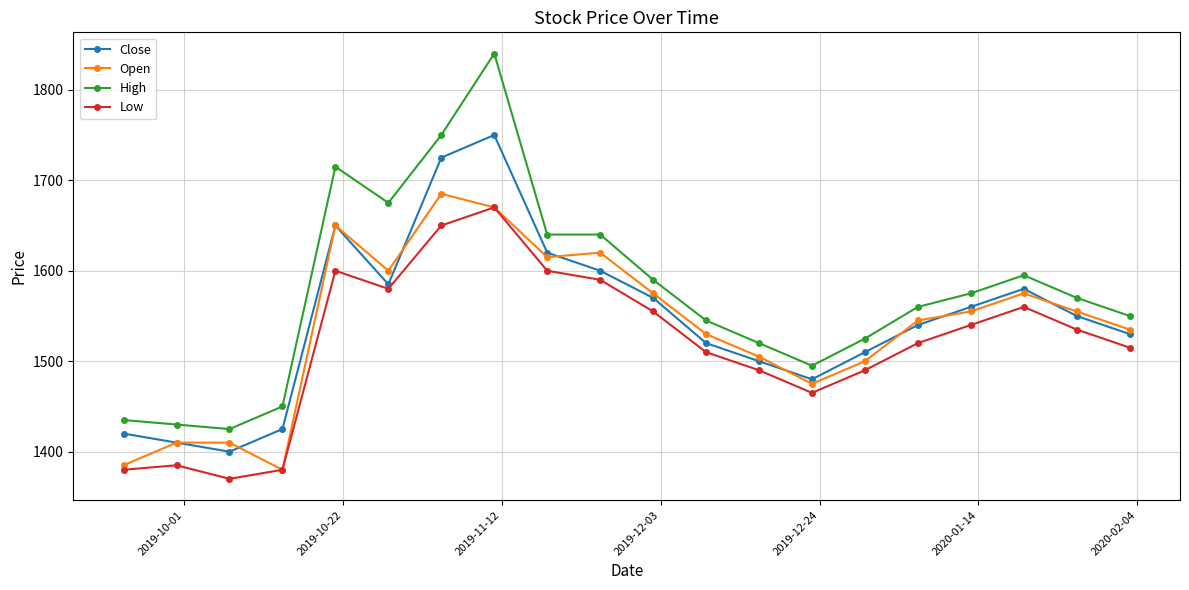

Reading left to right, list all the values displayed in this chart.

Close: 1420	1410	1400	1425	1650	1585	1725	1750	1620	1600	1570	1520	1500	1480	1510	1540	1560	1580	1550	1530
Open: 1385	1410	1410	1380	1650	1600	1685	1670	1615	1620	1575	1530	1505	1475	1500	1545	1555	1575	1555	1535
High: 1435	1430	1425	1450	1715	1675	1750	1840	1640	1640	1590	1545	1520	1495	1525	1560	1575	1595	1570	1550
Low: 1380	1385	1370	1380	1600	1580	1650	1670	1600	1590	1555	1510	1490	1465	1490	1520	1540	1560	1535	1515